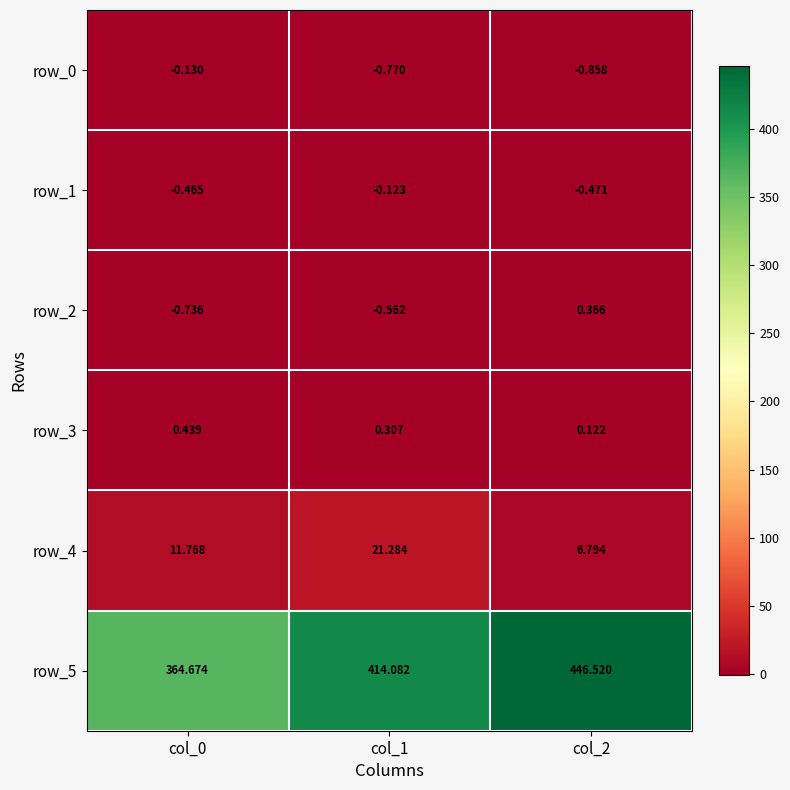

How many values in row_2 are below zero?

2